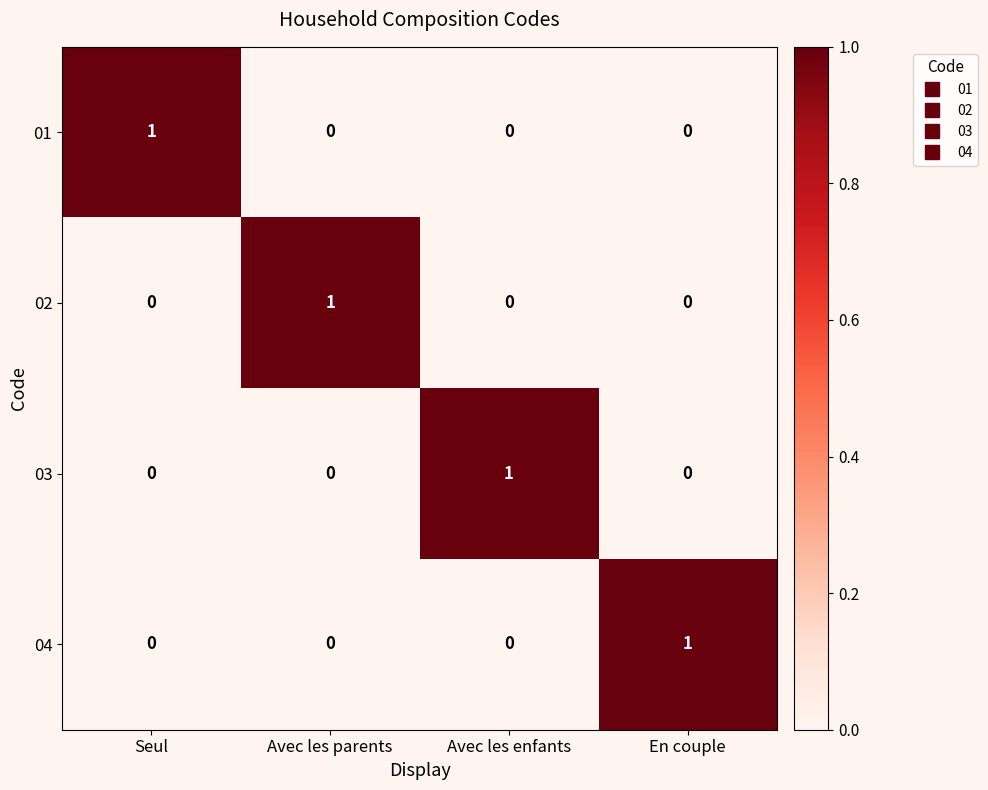

Count the 01 values in the range 0 to 1.

4